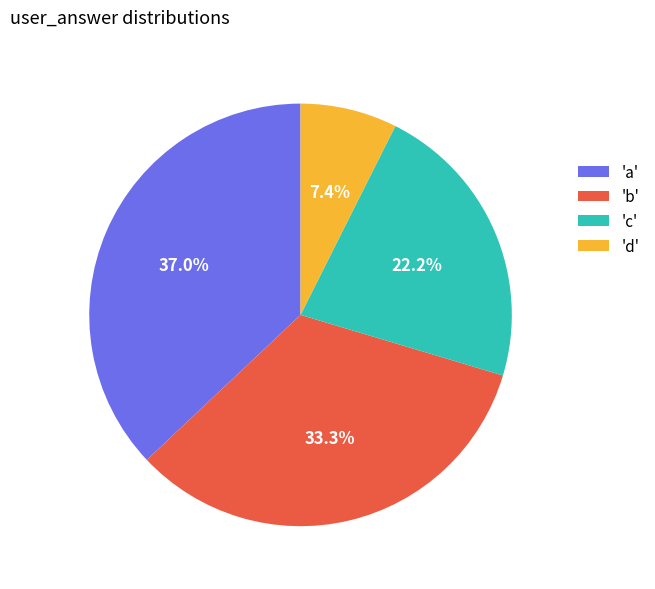

What portion of the pie excludes 'c'?

77.8%